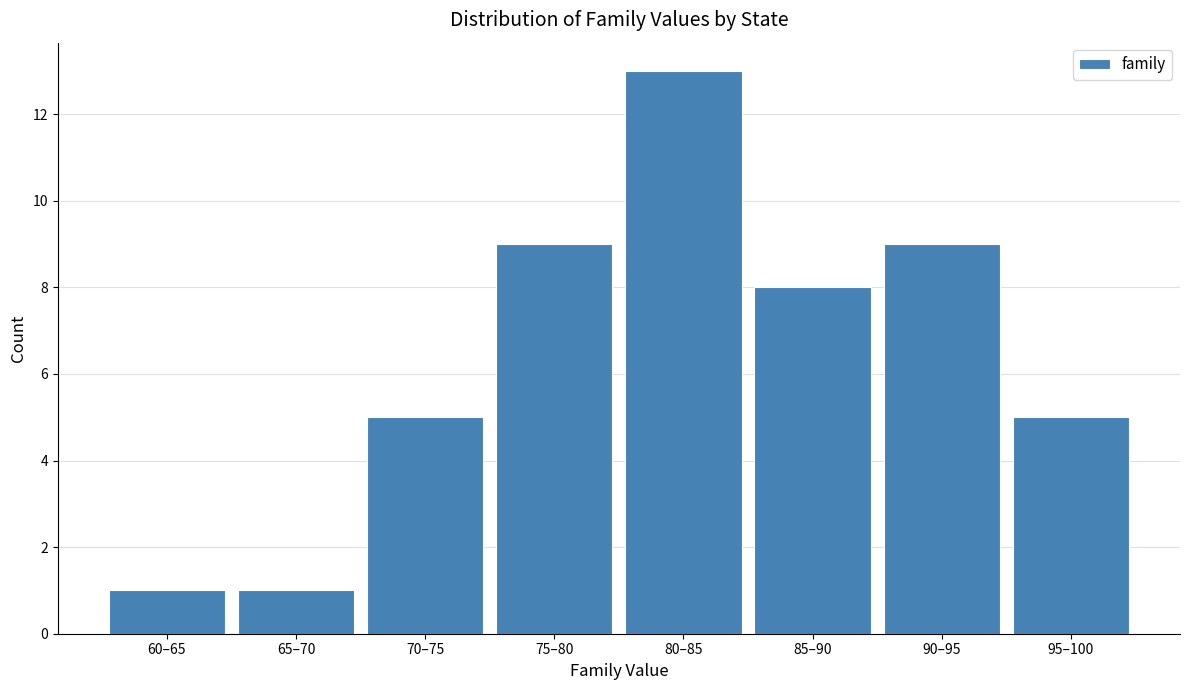

Reading left to right, list all the values displayed in this chart.

60–65=1	65–70=1	70–75=5	75–80=9	80–85=13	85–90=8	90–95=9	95–100=5